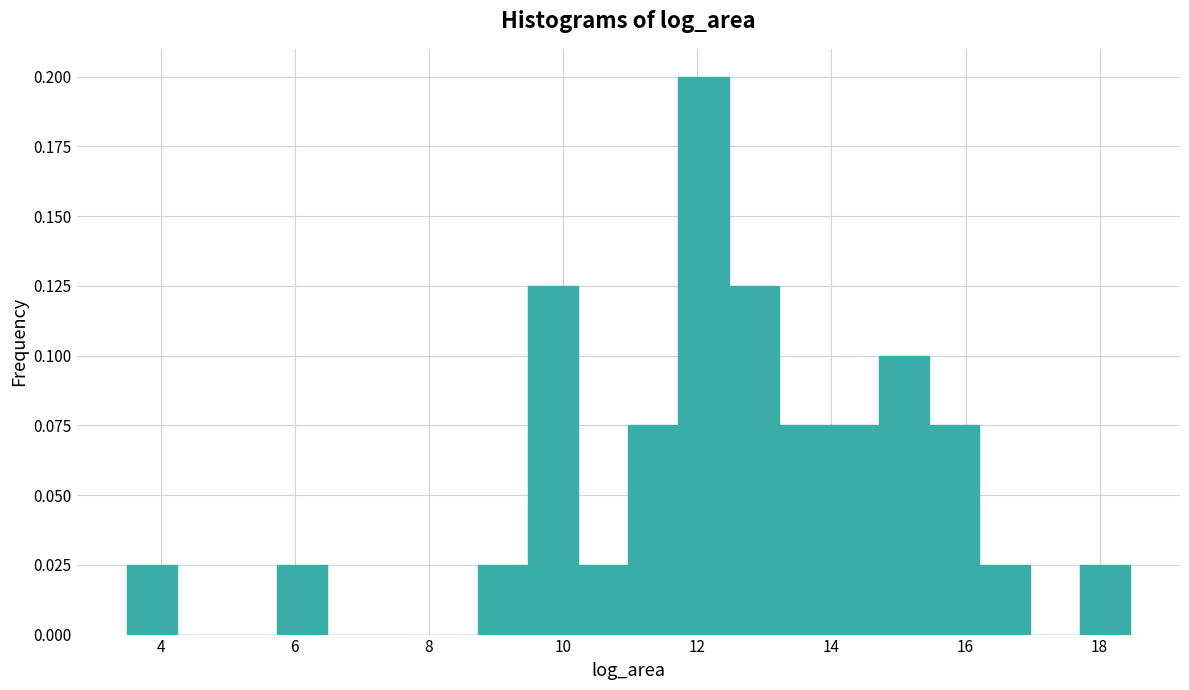

Read against the x-axis, roughly where is the centre of the tallest bar?

12.0